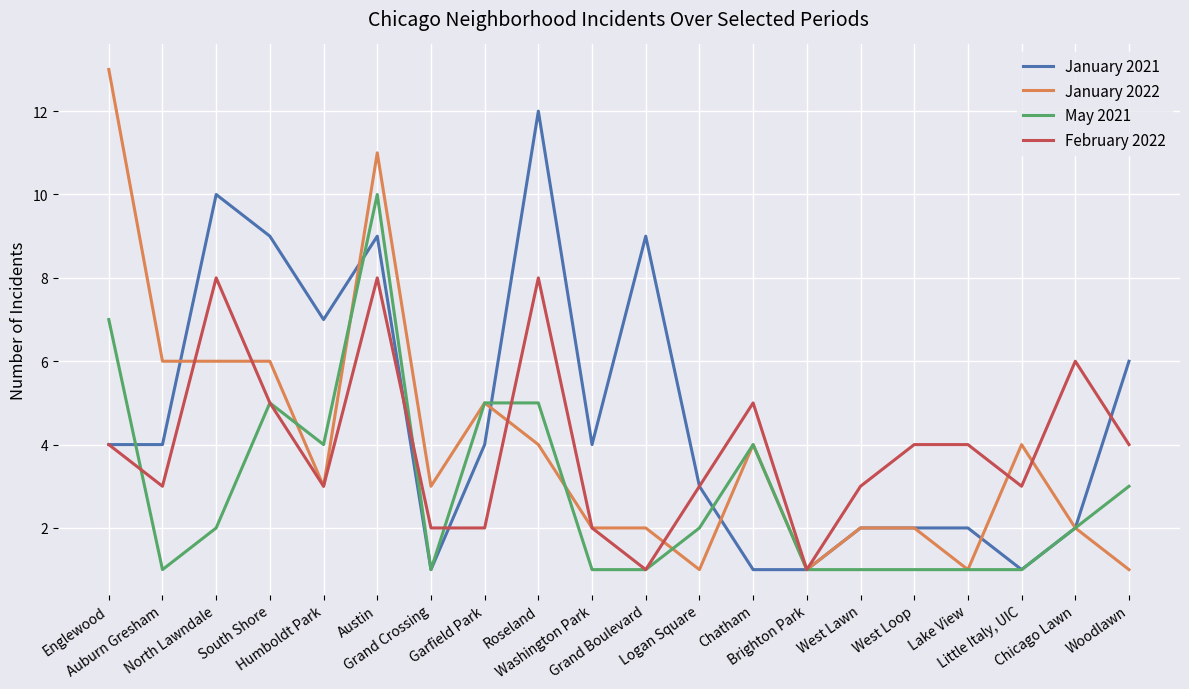

Which series has the largest total across all categories?

January 2021